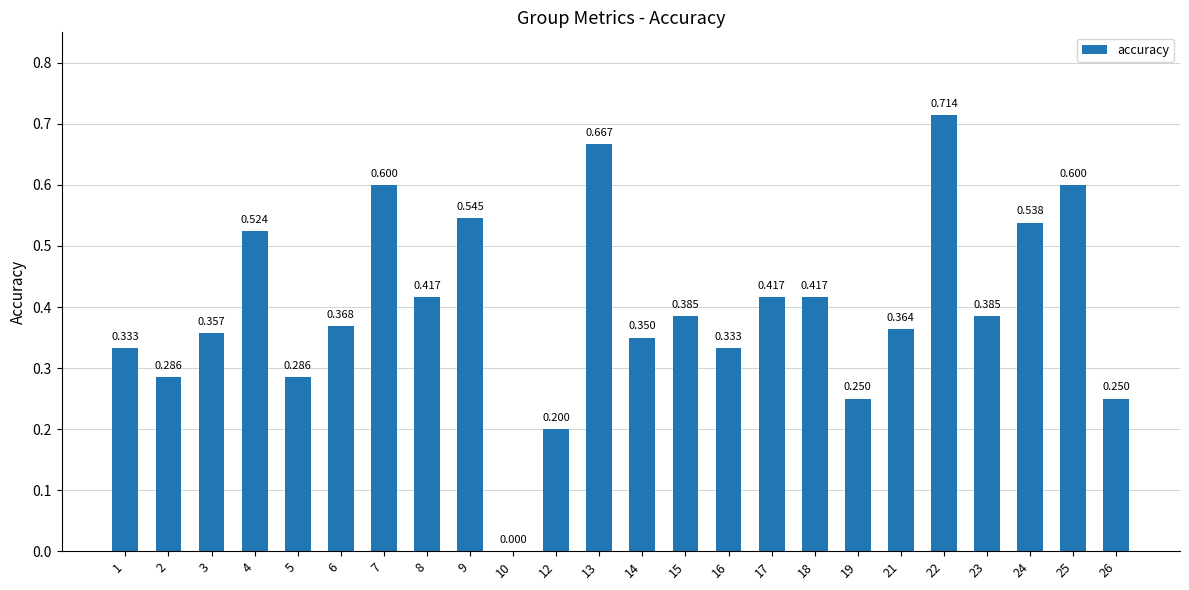

How many series are shown in this chart?

1